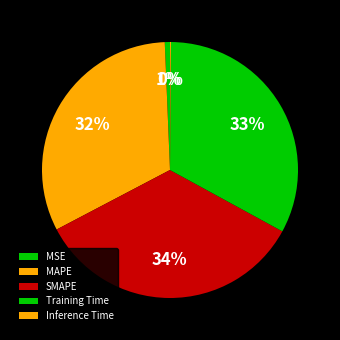

What is the total percentage of SMAPE and MAPE?

66.4%